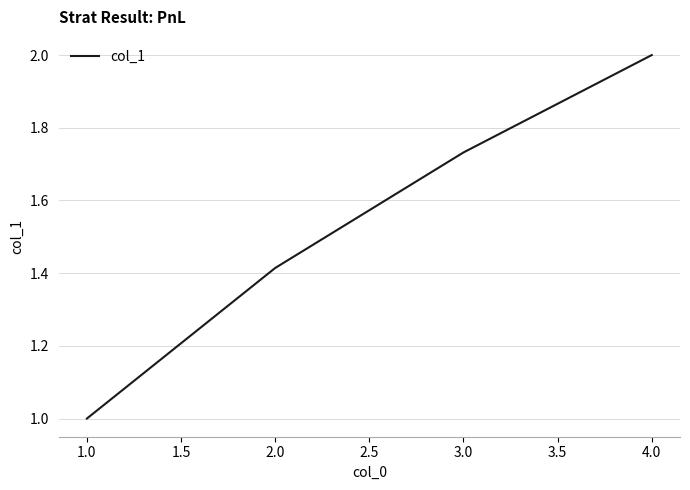

What is the change in value from 3.0 to 4.0?

+0.3